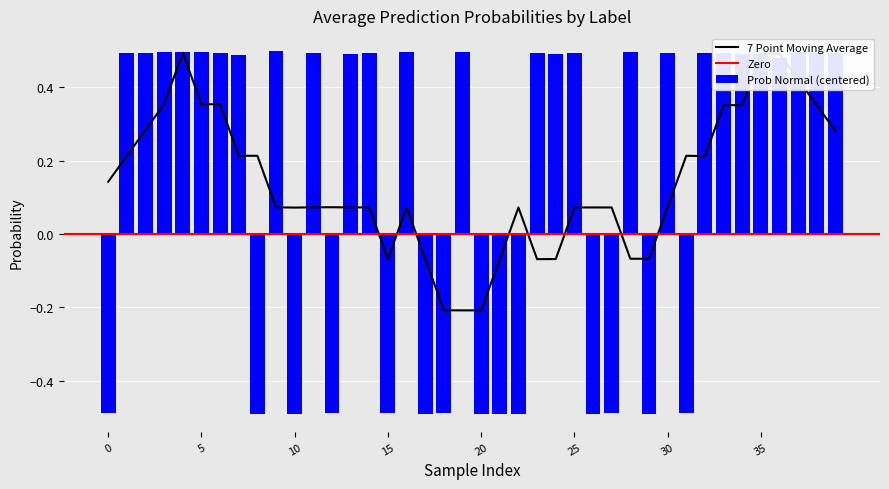

What is the difference between the second highest and second lowest values in the Prob Normal (centered) series?

1.0